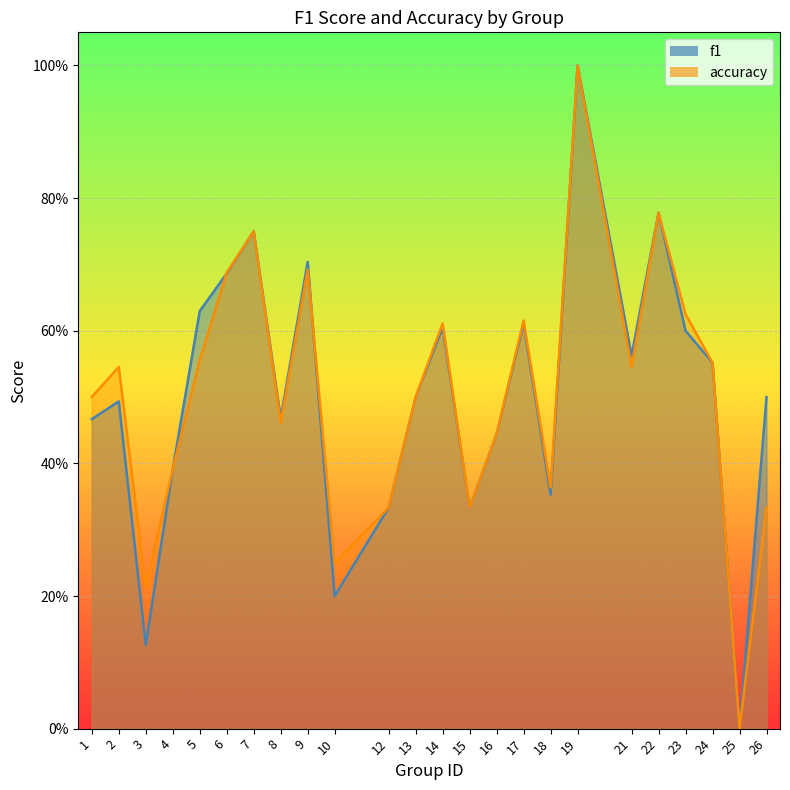

What is the sum of the accuracy values at 9 and 4?

1.1